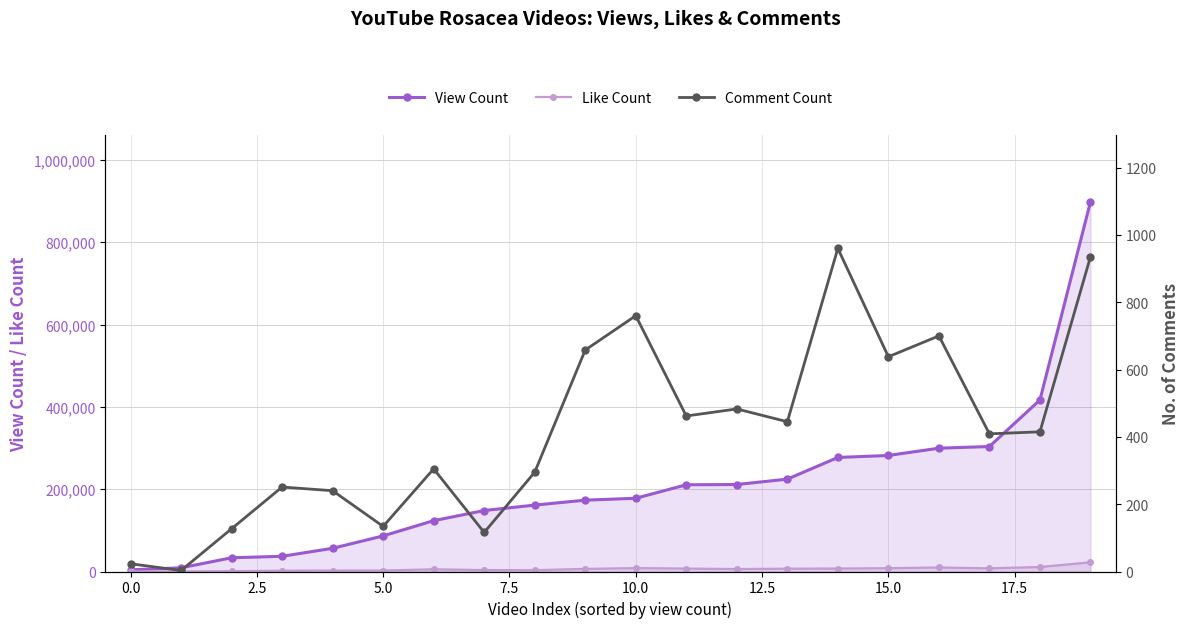

What is the highest value of the Like Count series?

22359